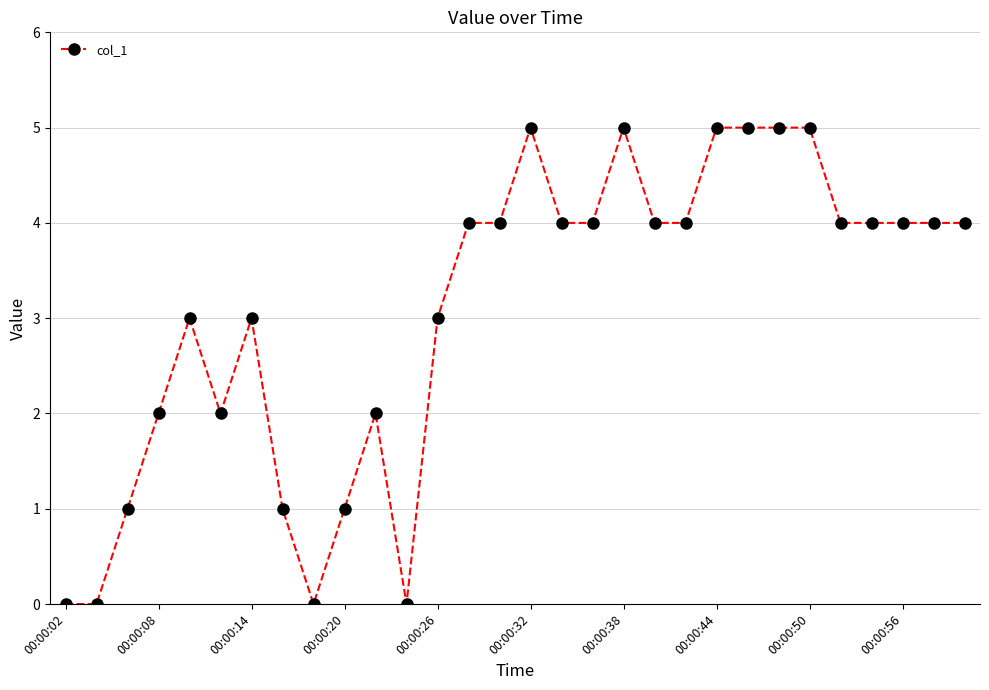

How many lines are shown in the chart?

1